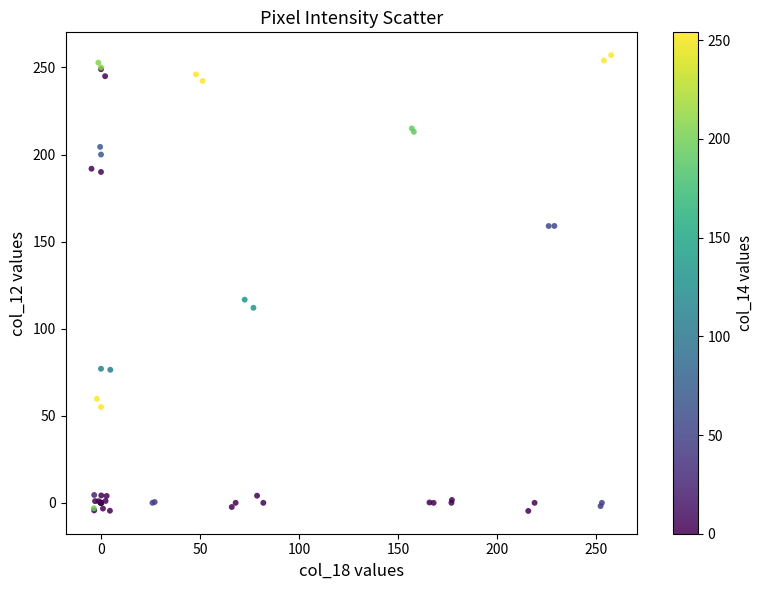

What Y value in the scatter plot is closest to 126?

116.7